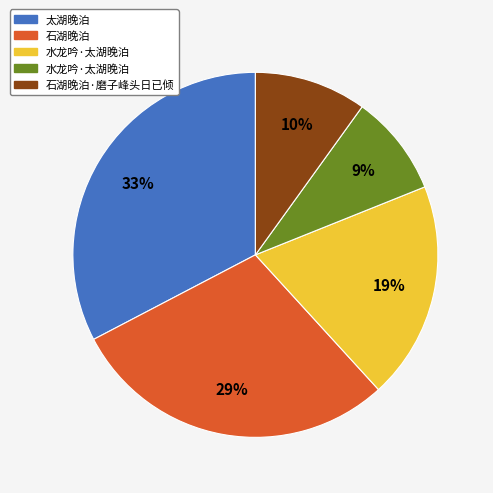

To the nearest percent, what is the average slice percentage?

20%